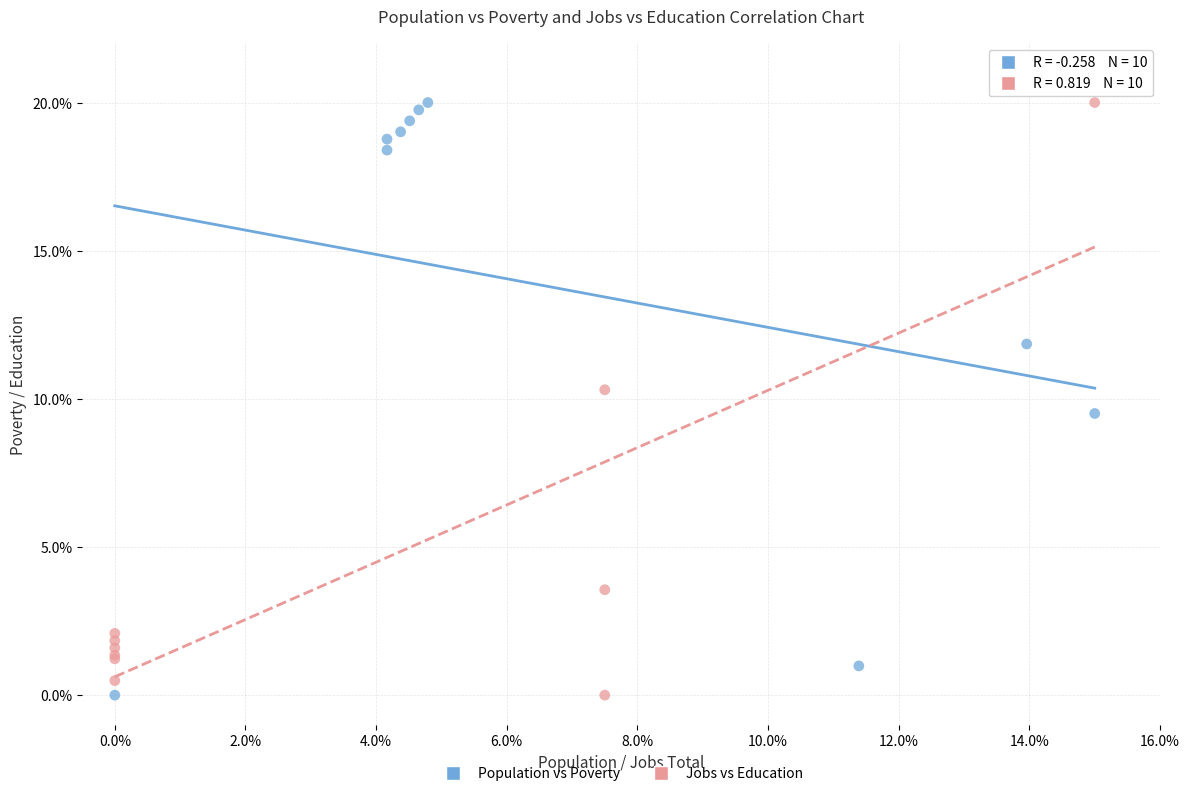

What are all the series names shown in the legend?

Population vs Poverty, Jobs vs Education